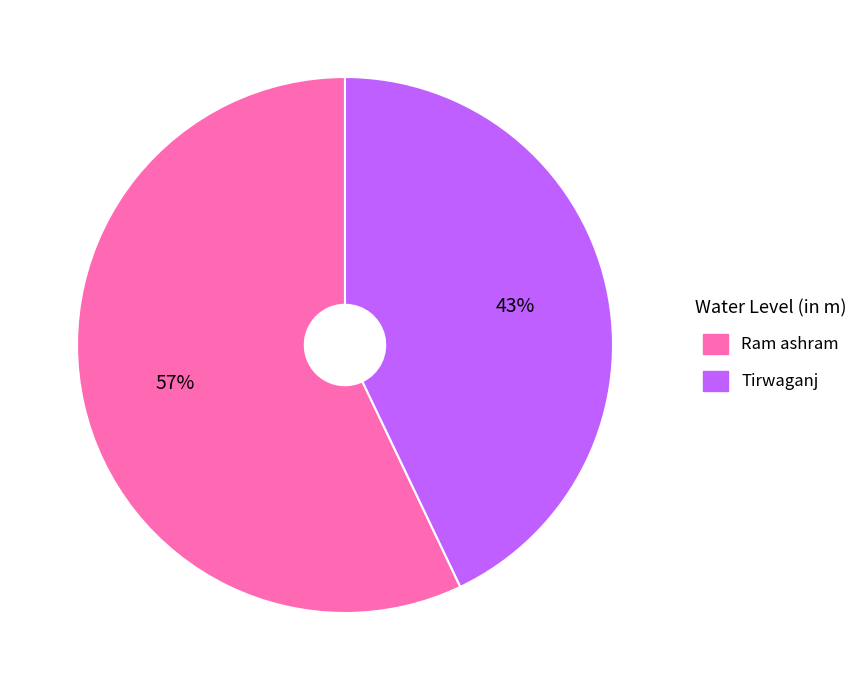

Combined, do Tirwaganj and Ram ashram account for over 50%?

Yes